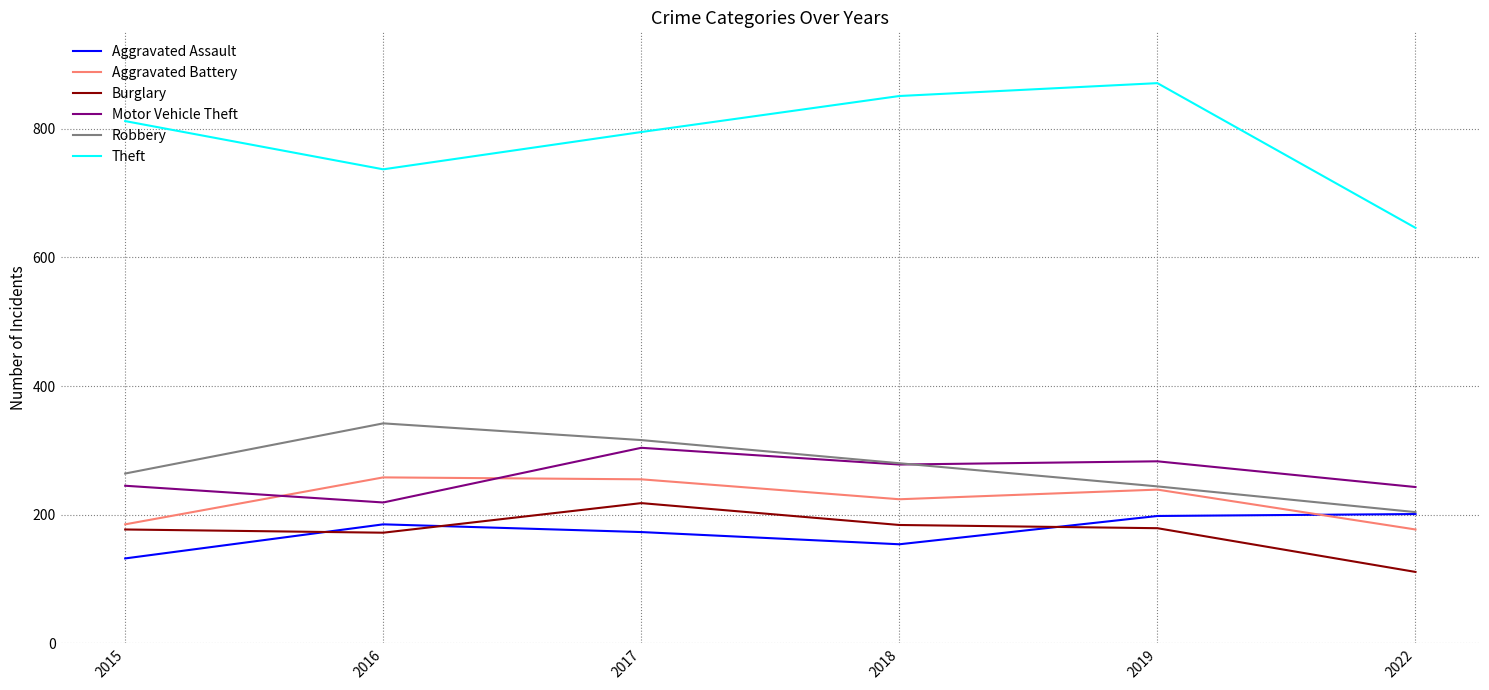

At how many categories does at least one series exceed 171?

6